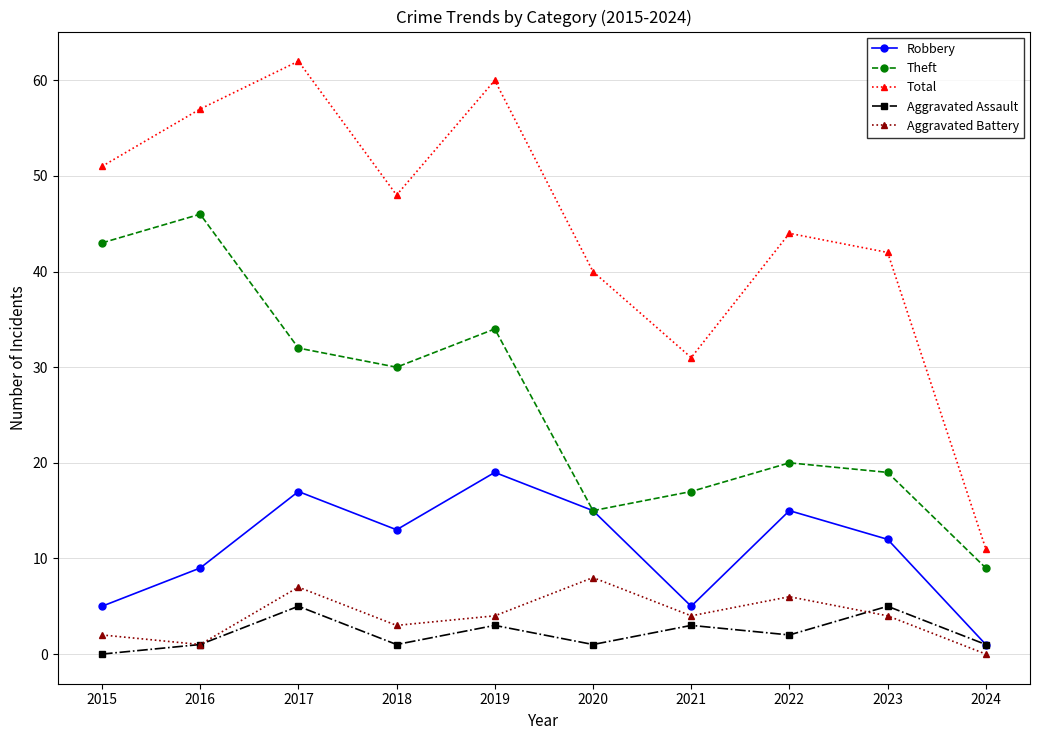

Which series has the widest spread of values?

Total